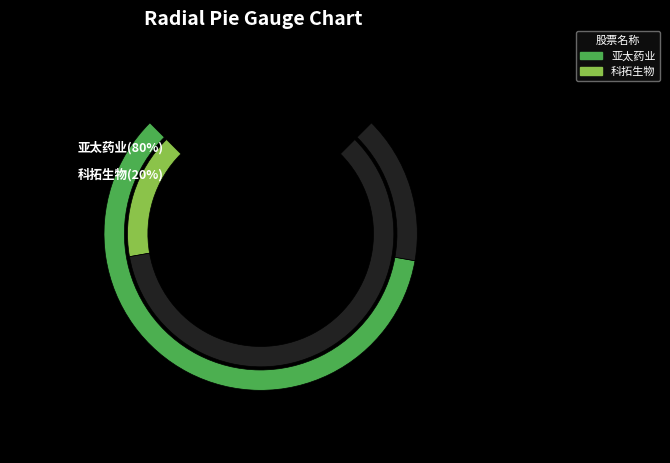

What is the change in value from 亚太药业 to 科拓生物?

-3562236